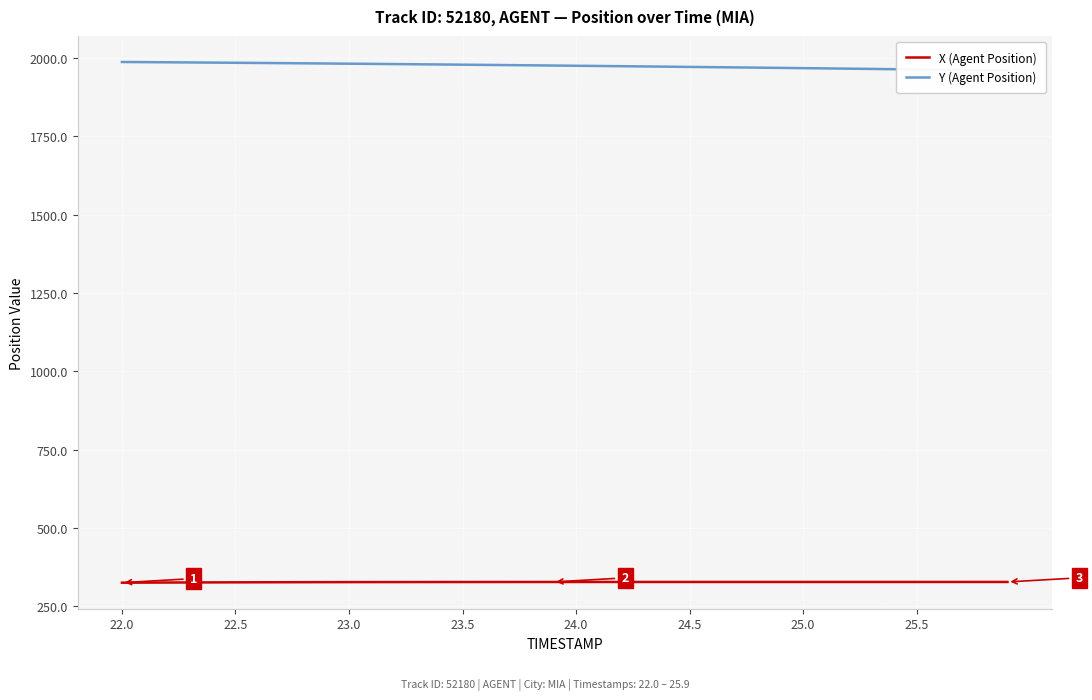

What is the lowest value of the X (Agent Position) series?

325.5